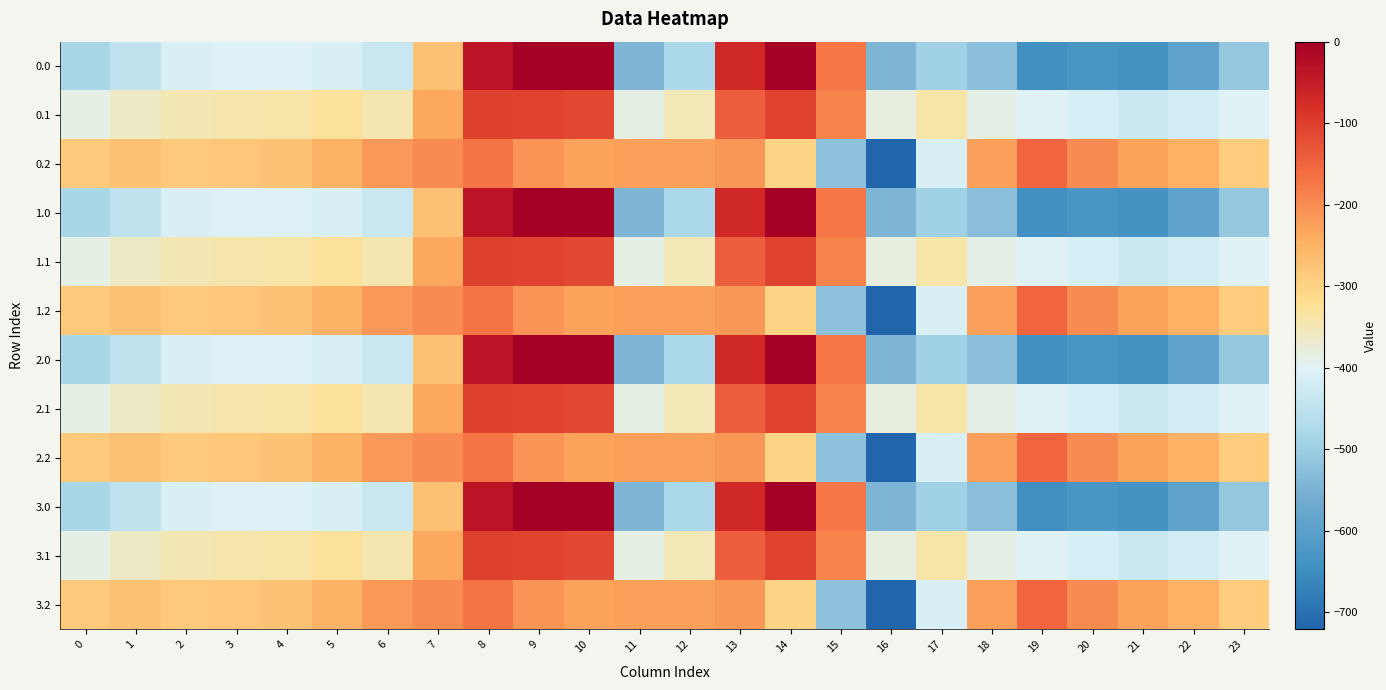

Reading left to right, list all the values displayed in this chart.

0.0: 0=-482.0	1=-449.5	2=-410.3	3=-404.4	4=-404.9	5=-410.8	6=-435.0	7=-270.7	8=-35.0	9=0.0	10=0.0	11=-544.3	12=-477.2	13=-70.2	14=-0.3	15=-172.8	16=-545.4	17=-493.8	18=-529.6	19=-644.5	20=-629.9	21=-638.4	22=-592.3	23=-511.3
0.1: 0=-384.6	1=-361.1	2=-347.9	3=-342.7	4=-339.6	5=-329.5	6=-345.2	7=-234.9	8=-102.3	9=-104.8	10=-114.0	11=-384.7	12=-350.8	13=-141.2	14=-105.5	15=-190.4	16=-380.5	17=-340.1	18=-388.5	19=-399.7	20=-414.5	21=-432.4	22=-419.9	23=-399.4
0.2: 0=-287.1	1=-272.7	2=-285.5	3=-281.0	4=-274.4	5=-248.1	6=-216.4	7=-199.0	8=-169.5	9=-209.6	10=-228.0	11=-225.2	12=-224.3	13=-212.2	14=-301.9	15=-522.2	16=-721.2	17=-409.5	18=-223.1	19=-151.1	20=-199.2	21=-226.4	22=-247.4	23=-287.5
1.0: 0=-482.0	1=-449.5	2=-410.3	3=-404.4	4=-404.9	5=-410.8	6=-435.0	7=-270.7	8=-35.0	9=0.0	10=0.0	11=-544.3	12=-477.2	13=-70.2	14=-0.3	15=-172.8	16=-545.4	17=-493.8	18=-529.6	19=-644.5	20=-629.9	21=-638.4	22=-592.3	23=-511.3
1.1: 0=-384.6	1=-361.1	2=-347.9	3=-342.7	4=-339.6	5=-329.5	6=-345.2	7=-234.9	8=-102.3	9=-104.8	10=-114.0	11=-384.7	12=-350.8	13=-141.2	14=-105.5	15=-190.4	16=-380.5	17=-340.1	18=-388.5	19=-399.7	20=-414.5	21=-432.4	22=-419.9	23=-399.4
1.2: 0=-287.1	1=-272.7	2=-285.5	3=-281.0	4=-274.4	5=-248.1	6=-216.4	7=-199.0	8=-169.5	9=-209.6	10=-228.0	11=-225.2	12=-224.3	13=-212.2	14=-301.9	15=-522.2	16=-721.2	17=-409.5	18=-223.1	19=-151.1	20=-199.2	21=-226.4	22=-247.4	23=-287.5
2.0: 0=-482.0	1=-449.5	2=-410.3	3=-404.4	4=-404.9	5=-410.8	6=-435.0	7=-270.7	8=-35.0	9=0.0	10=0.0	11=-544.3	12=-477.2	13=-70.2	14=-0.3	15=-172.8	16=-545.4	17=-493.8	18=-529.6	19=-644.5	20=-629.9	21=-638.4	22=-592.3	23=-511.3
2.1: 0=-384.6	1=-361.1	2=-347.9	3=-342.7	4=-339.6	5=-329.5	6=-345.2	7=-234.9	8=-102.3	9=-104.8	10=-114.0	11=-384.7	12=-350.8	13=-141.2	14=-105.5	15=-190.4	16=-380.5	17=-340.1	18=-388.5	19=-399.7	20=-414.5	21=-432.4	22=-419.9	23=-399.4
2.2: 0=-287.1	1=-272.7	2=-285.5	3=-281.0	4=-274.4	5=-248.1	6=-216.4	7=-199.0	8=-169.5	9=-209.6	10=-228.0	11=-225.2	12=-224.3	13=-212.2	14=-301.9	15=-522.2	16=-721.2	17=-409.5	18=-223.1	19=-151.1	20=-199.2	21=-226.4	22=-247.4	23=-287.5
3.0: 0=-482.0	1=-449.5	2=-410.3	3=-404.4	4=-404.9	5=-410.8	6=-435.0	7=-270.7	8=-35.0	9=0.0	10=0.0	11=-544.3	12=-477.2	13=-70.2	14=-0.3	15=-172.8	16=-545.4	17=-493.8	18=-529.6	19=-644.5	20=-629.9	21=-638.4	22=-592.3	23=-511.3
3.1: 0=-384.6	1=-361.1	2=-347.9	3=-342.7	4=-339.6	5=-329.5	6=-345.2	7=-234.9	8=-102.3	9=-104.8	10=-114.0	11=-384.7	12=-350.8	13=-141.2	14=-105.5	15=-190.4	16=-380.5	17=-340.1	18=-388.5	19=-399.7	20=-414.5	21=-432.4	22=-419.9	23=-399.4
3.2: 0=-287.1	1=-272.7	2=-285.5	3=-281.0	4=-274.4	5=-248.1	6=-216.4	7=-199.0	8=-169.5	9=-209.6	10=-228.0	11=-225.2	12=-224.3	13=-212.2	14=-301.9	15=-522.2	16=-721.2	17=-409.5	18=-223.1	19=-151.1	20=-199.2	21=-226.4	22=-247.4	23=-287.5